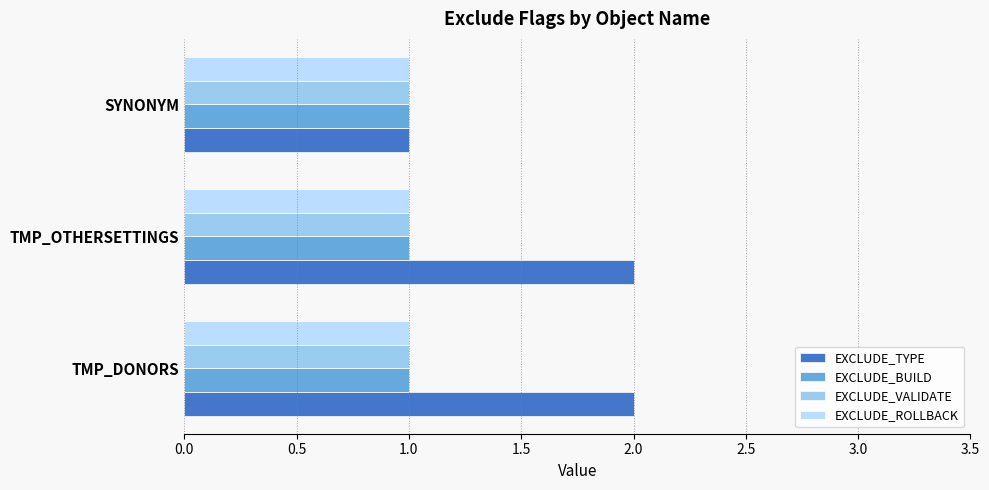

What is the sum of all EXCLUDE_BUILD values?

3